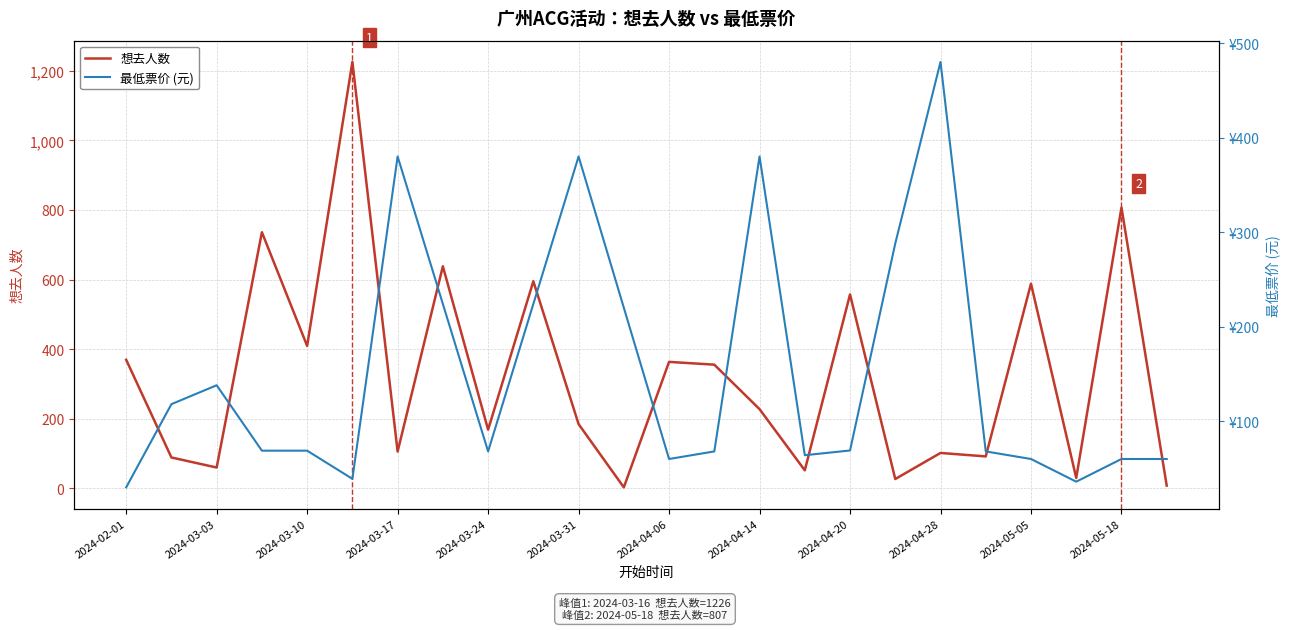

The chart shows a value of 532 at 13. True or false?

False